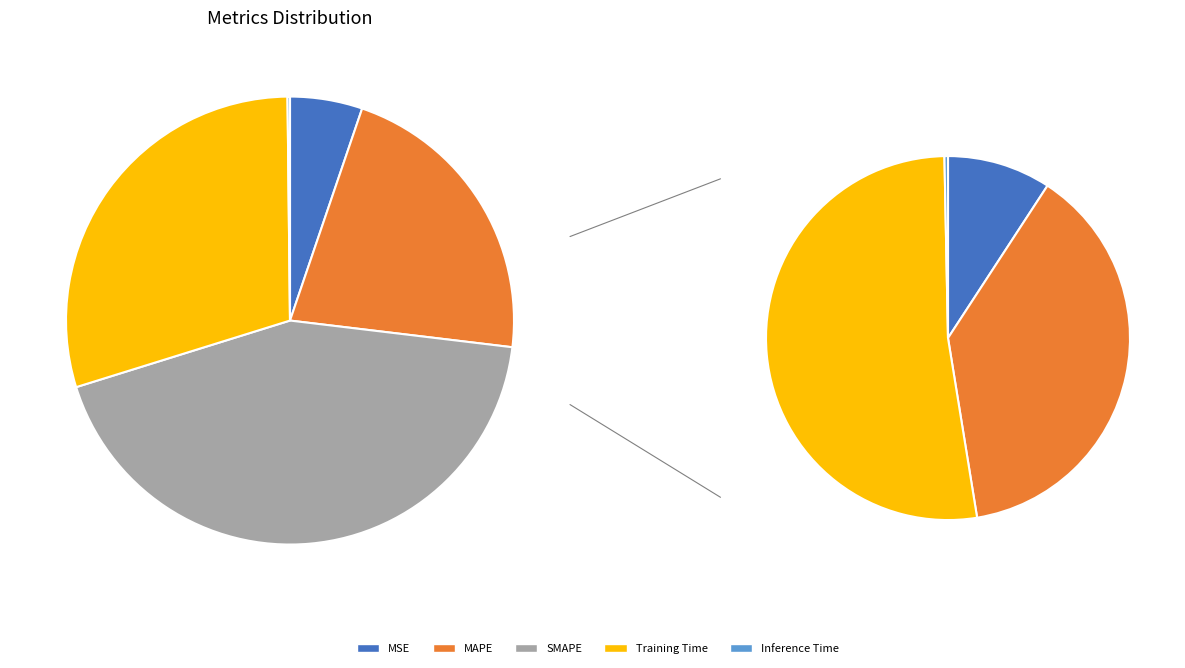

Is it true that Training Time is 30% of the pie?

True